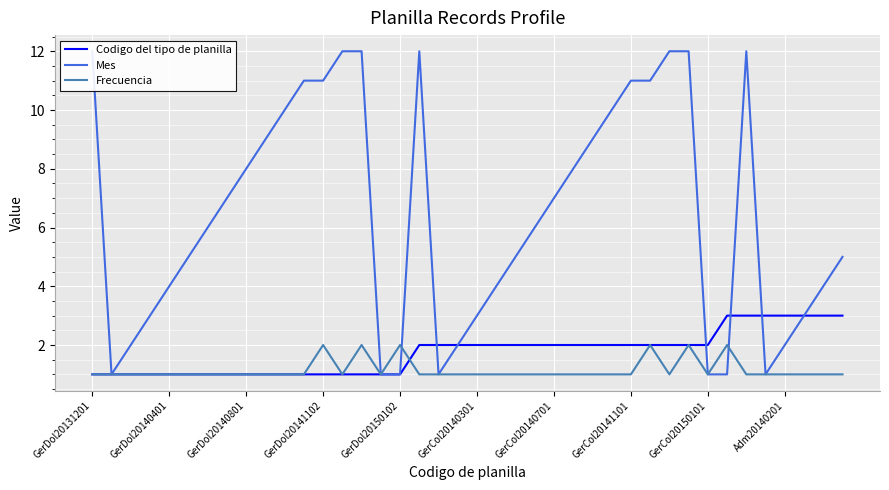

Is it true that Codigo del tipo de planilla equals 2 at GerDol20150102?

False